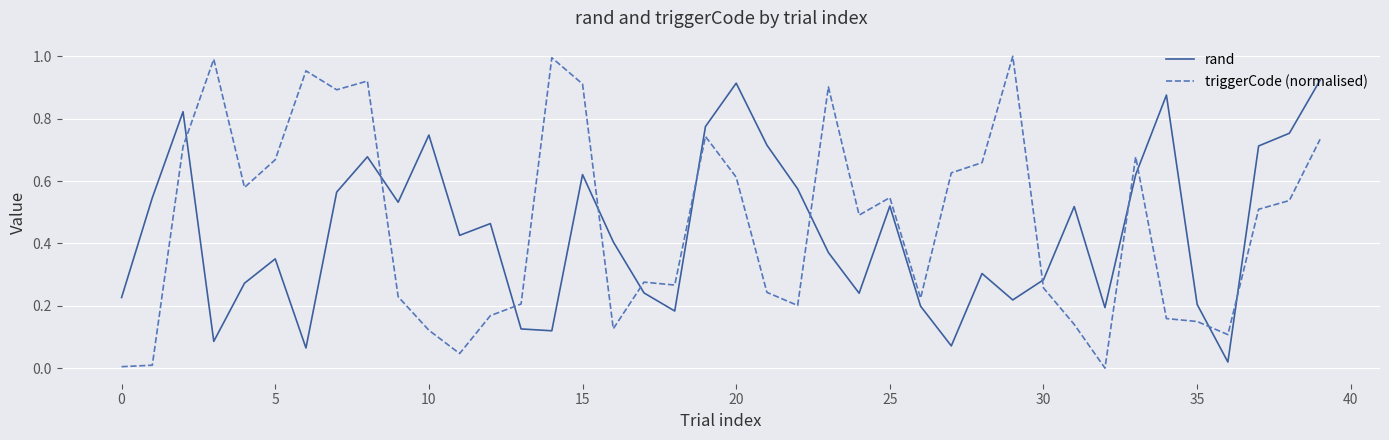

Which series has the widest spread of values?

triggerCode (normalised)